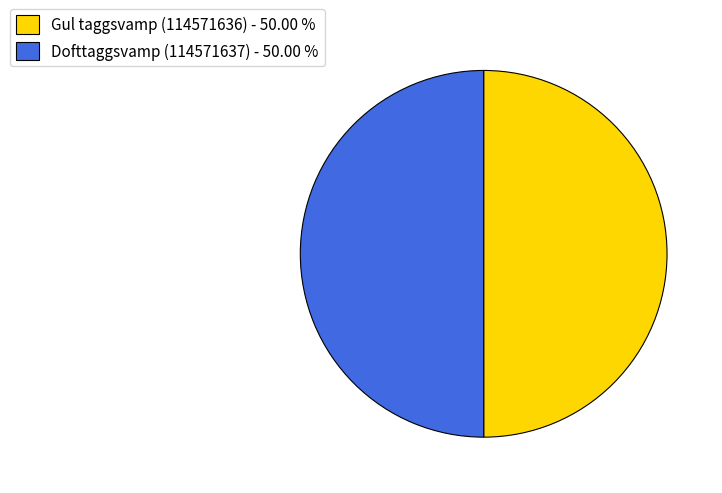

Approximately how many times larger is the value at Dofttaggsvamp (114571637) - 50.00 % compared to Gul taggsvamp (114571636) - 50.00 %?

1.0